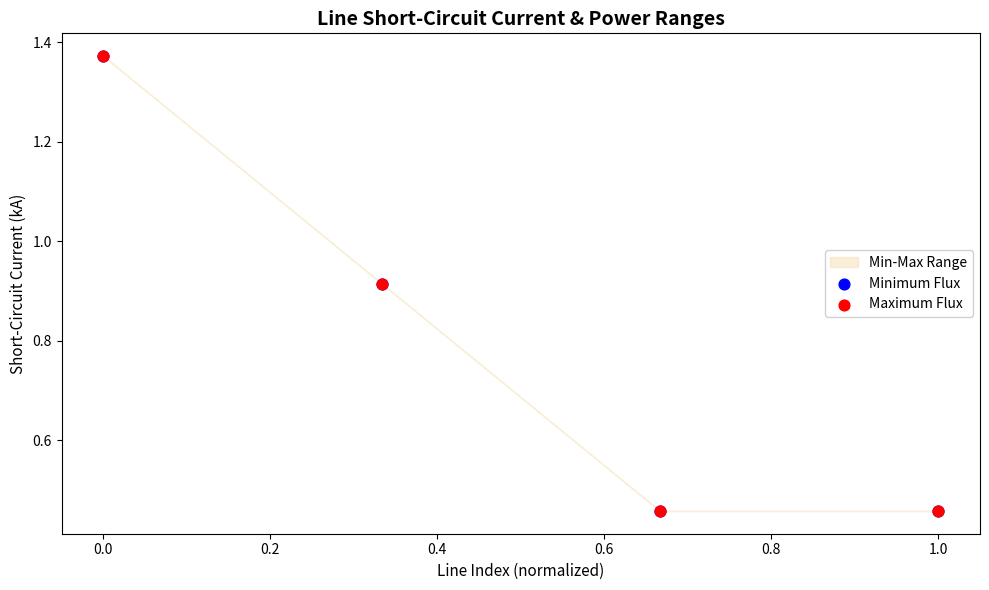

Which series contains the lowest Y value?

Minimum Flux